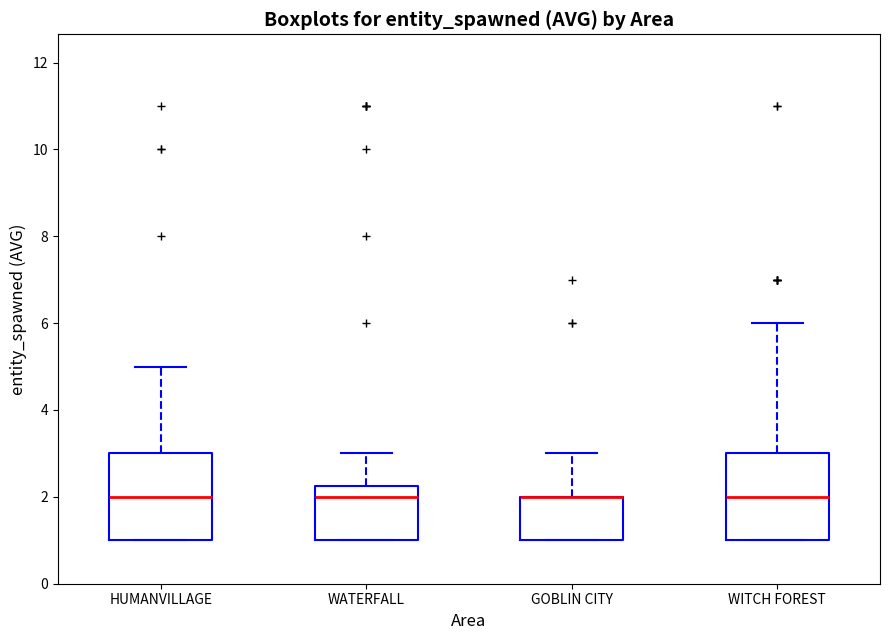

Reading left to right, read every box against the y-axis: the position of its median line, the range the box covers, and the ends of its whiskers. The values are not printed on the chart, so give them approximately, as read against the axis.

HUMANVILLAGE: median 2.0, box 1.0 to 3.0, whiskers 1.0 to 5.0
WATERFALL: median 2.0, box 1.0 to 2.2, whiskers 1.0 to 3.0
GOBLIN CITY: median 2.0 (drawn on the box's upper edge), box 1.0 to 2.0, whiskers 1.0 to 3.0
WITCH FOREST: median 2.0, box 1.0 to 3.0, whiskers 1.0 to 6.0